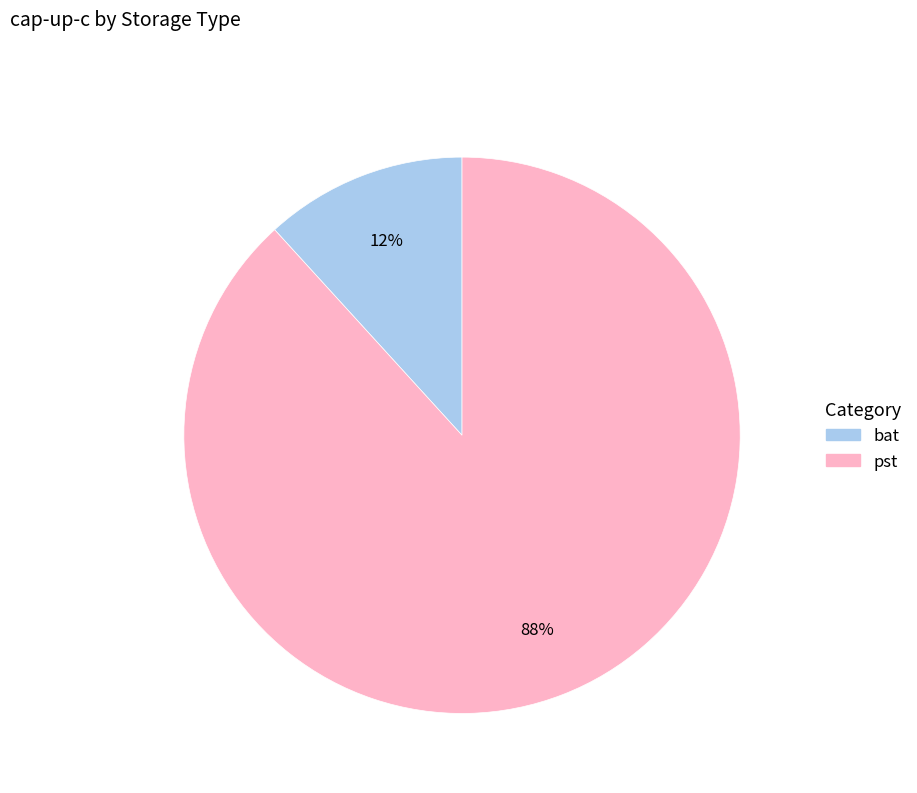

Which has a higher value, pst or bat?

pst